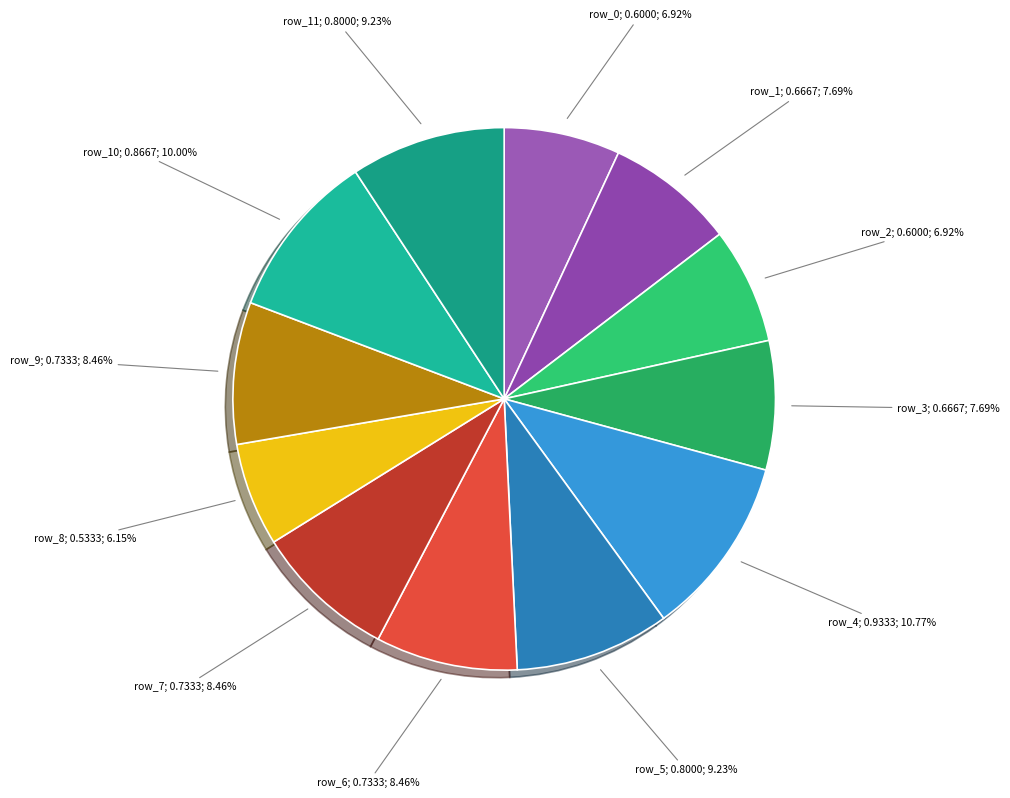

Count the number of slices in the pie.

12